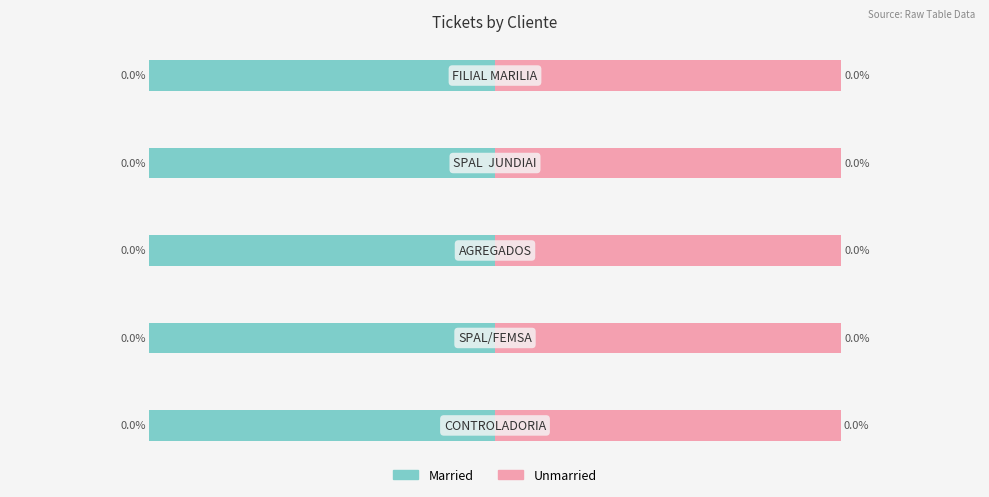

The value of Married at 0 is -1970769. True or false?

True